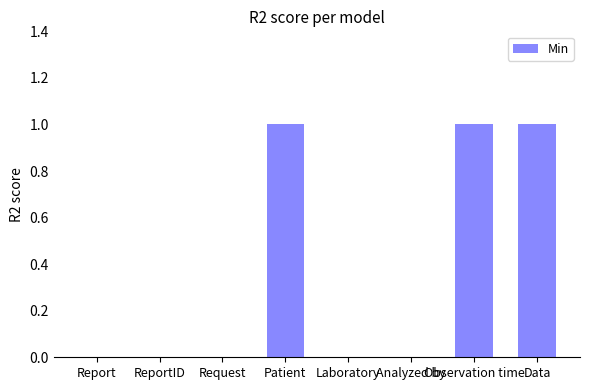

What is the sum of all values?

3